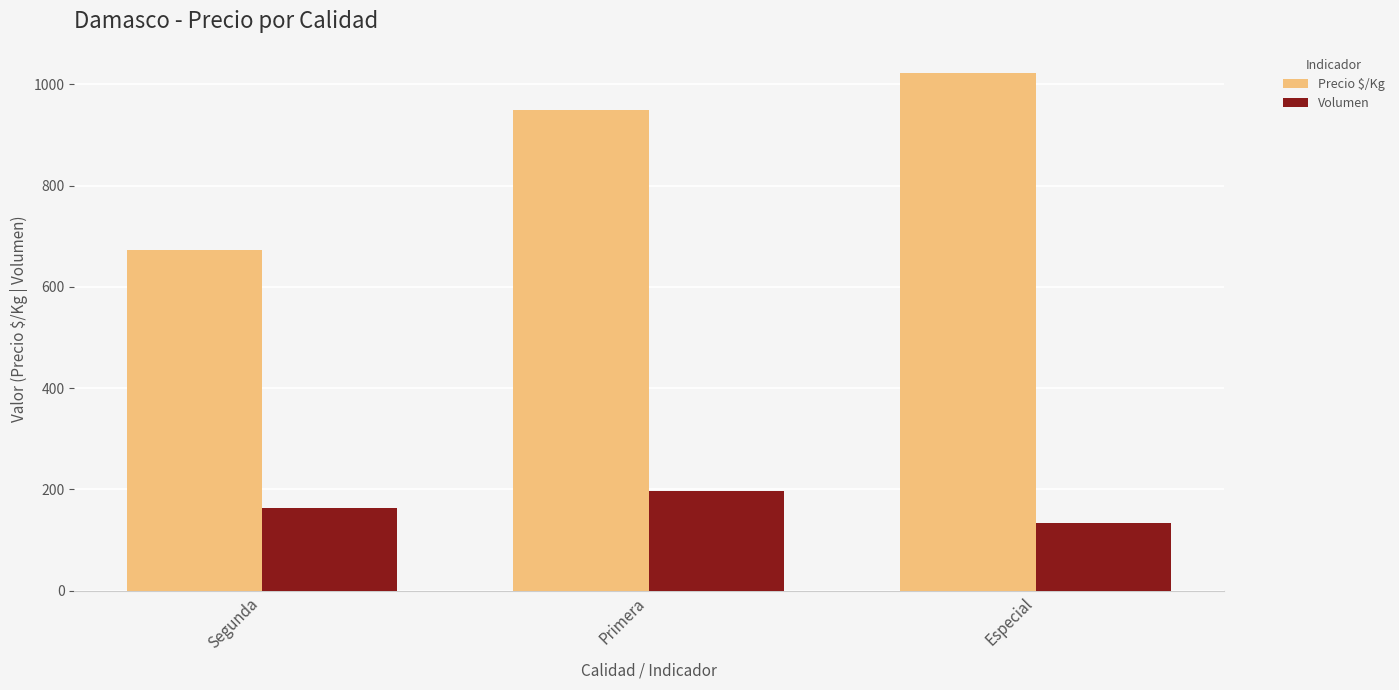

Reading right to left, list all the values displayed in this chart.

Precio $/Kg: Especial=1022	Primera=950	Segunda=672
Volumen: Especial=133	Primera=197	Segunda=163